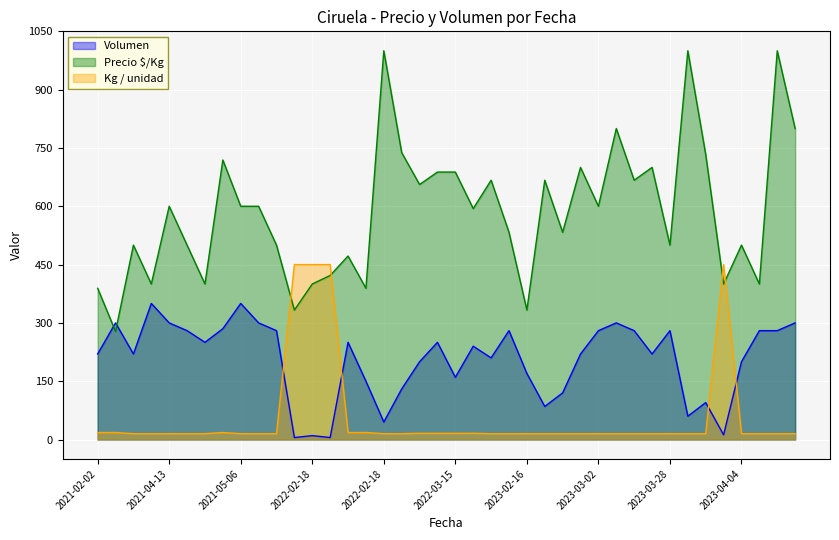

What is the label of the 14th point from the left?

2022-02-18